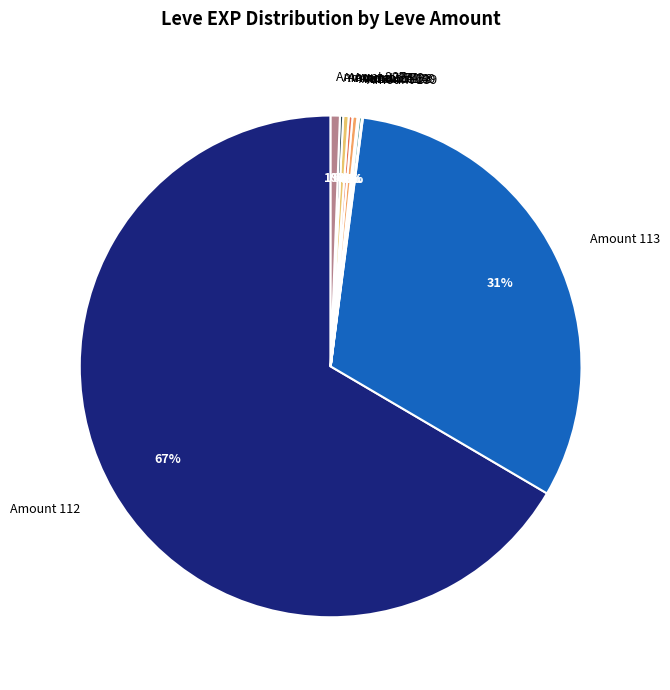

To the nearest percent, what is the difference between the Amount 174 and Amount 113 slice percentages?

31%